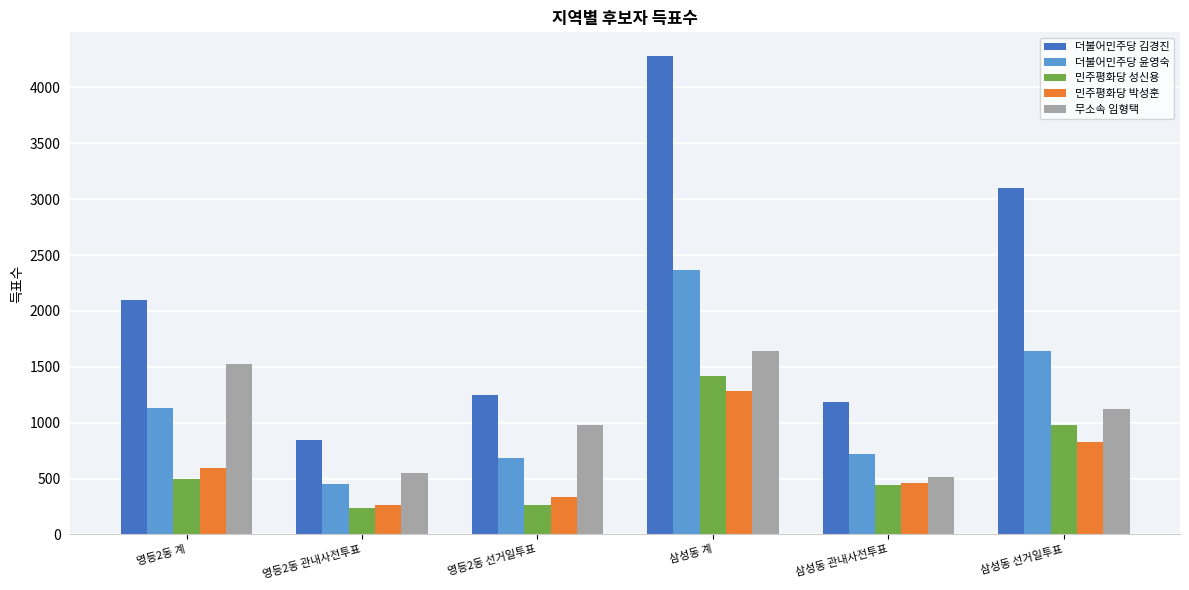

The 민주평화당 성신용 series shows 172 at 영등2동 계. True or false?

False